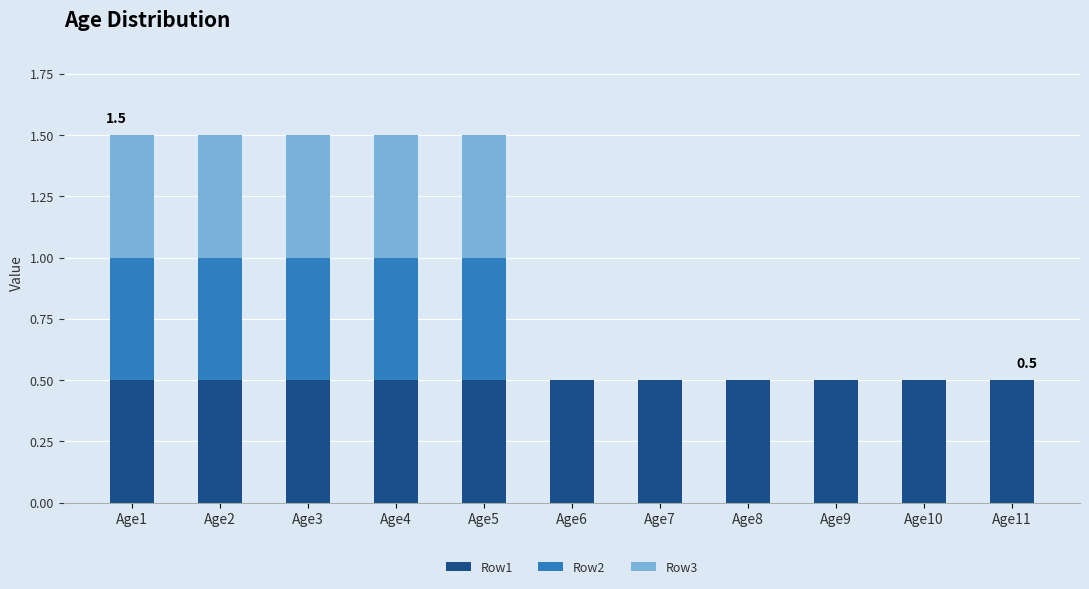

What is the total value across all series at Age1?

1.5